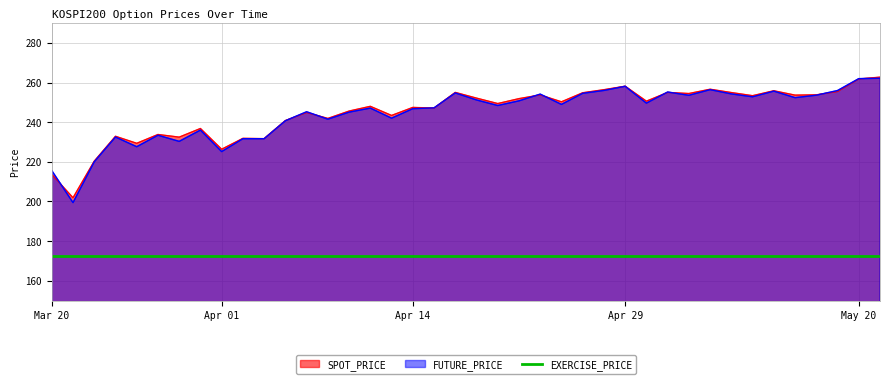

What is the minimum value for FUTURE_PRICE?

199.4